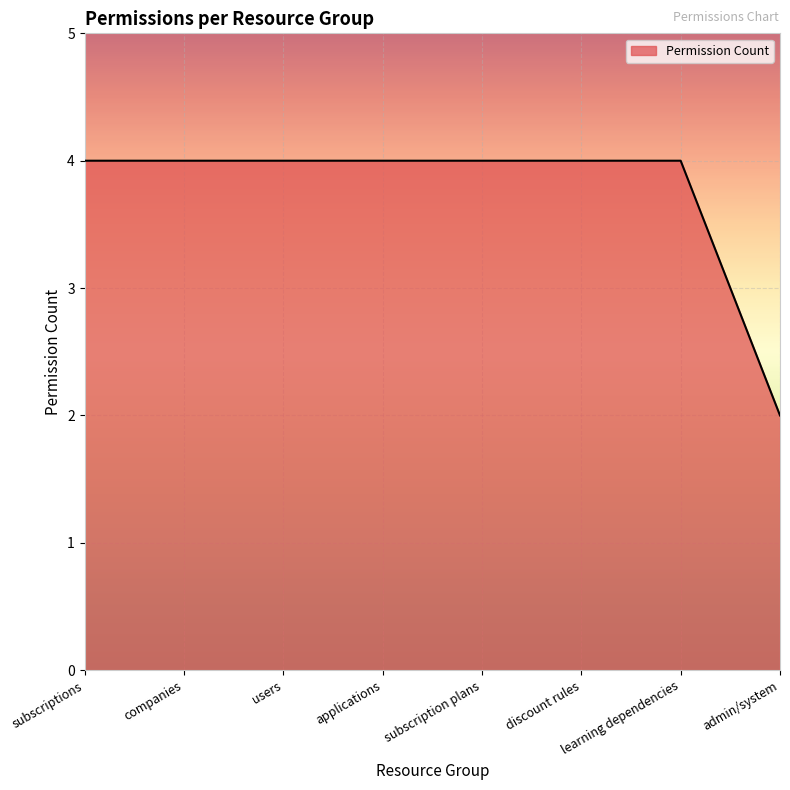

Reading left to right, what are all the values shown in this chart?

subscriptions=4	companies=4	users=4	applications=4	subscription plans=4	discount rules=4	learning dependencies=4	admin/system=2